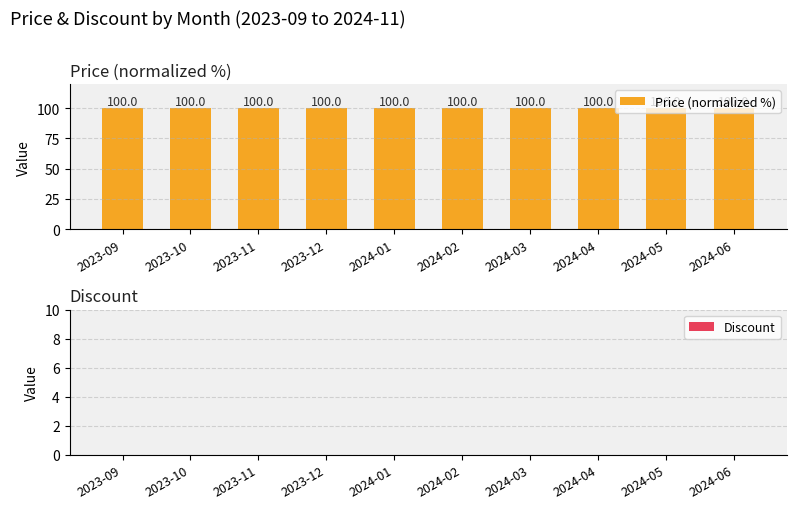

What is the greatest value displayed?

100